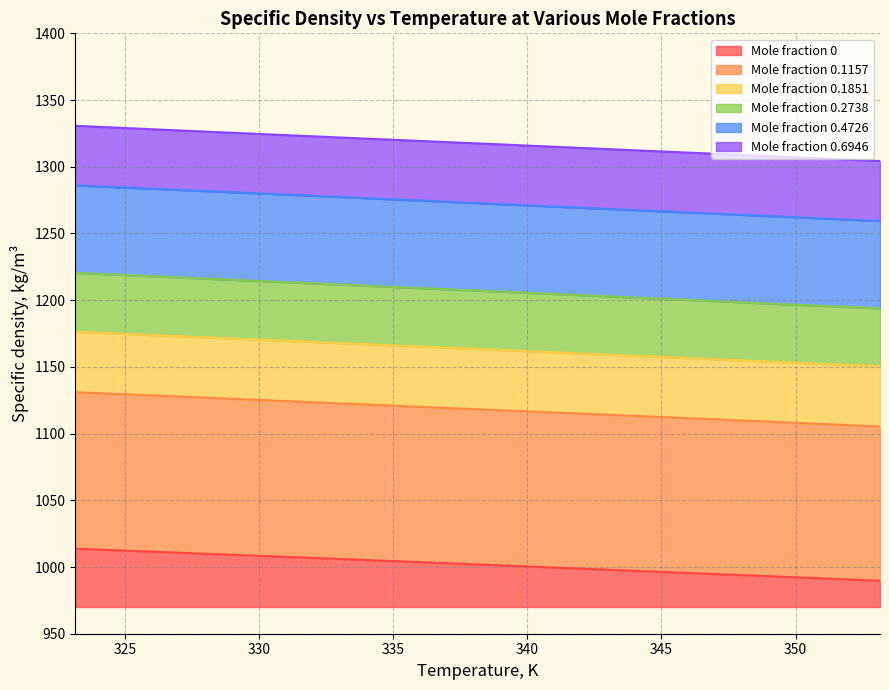

Is it true that x=0.4726 equals 1281.6 at 328.15?

True